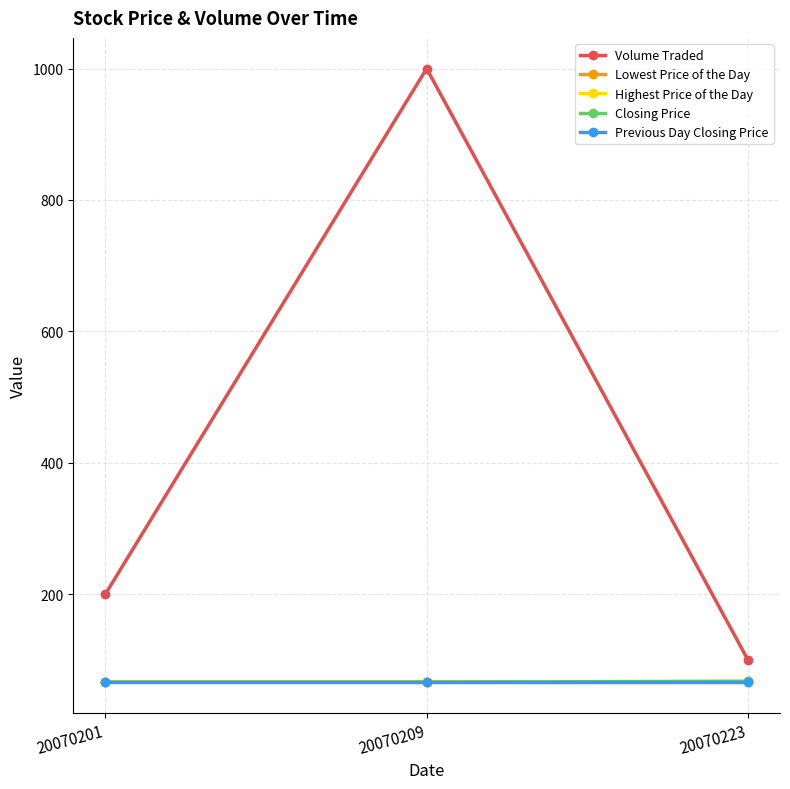

Is this an area chart (filled region under the line)?

No